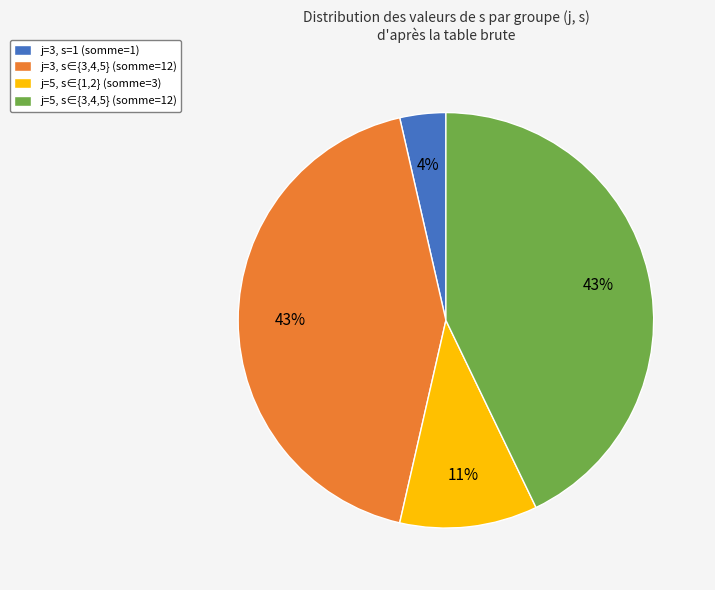

Is it true that j=5, s∈{1,2} (somme=3) is 11% of the pie?

True